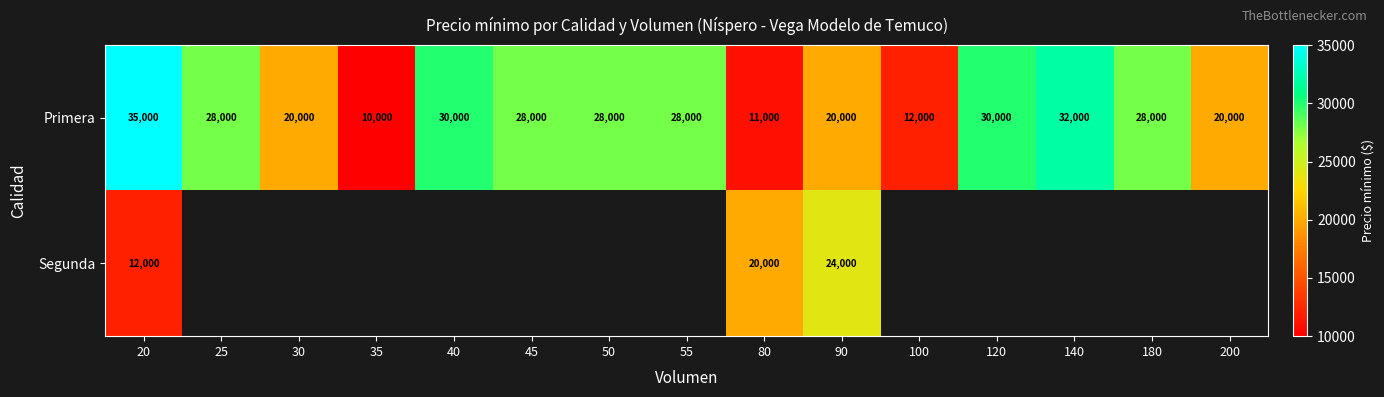

What is the total value across all series at 80?

31000